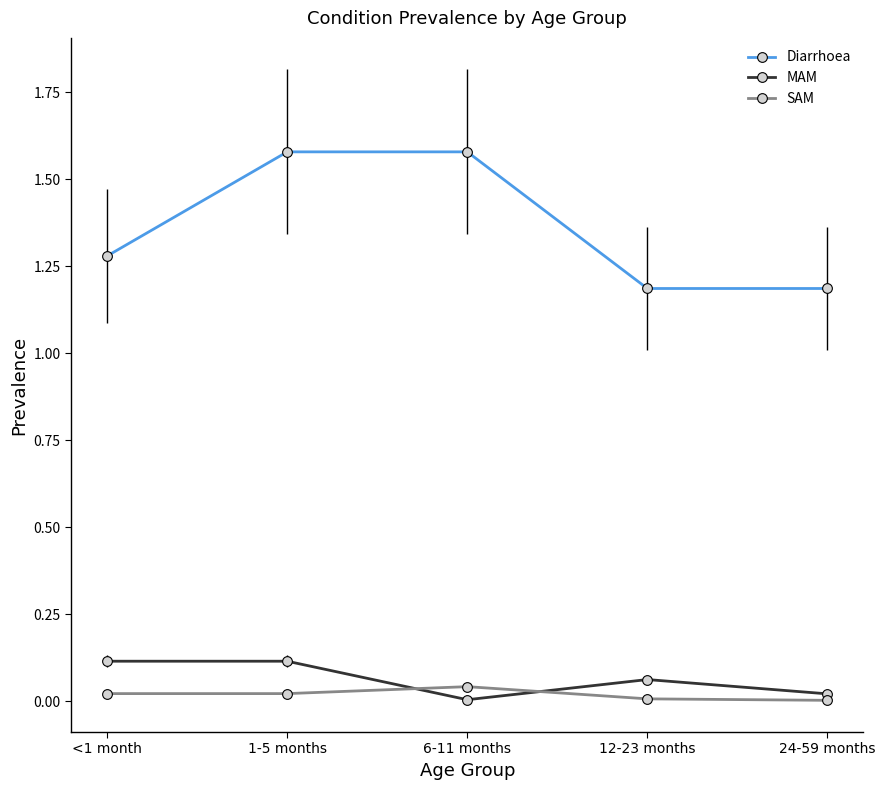

Is the value of Diarrhoea at 12-23 months greater than the value of SAM at 24-59 months?

Yes